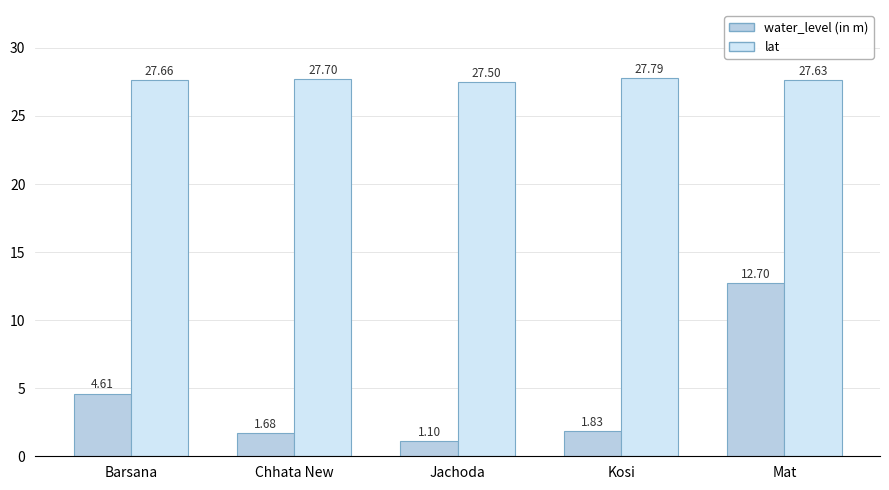

Which series has the largest range (max minus min)?

water_level (in m)